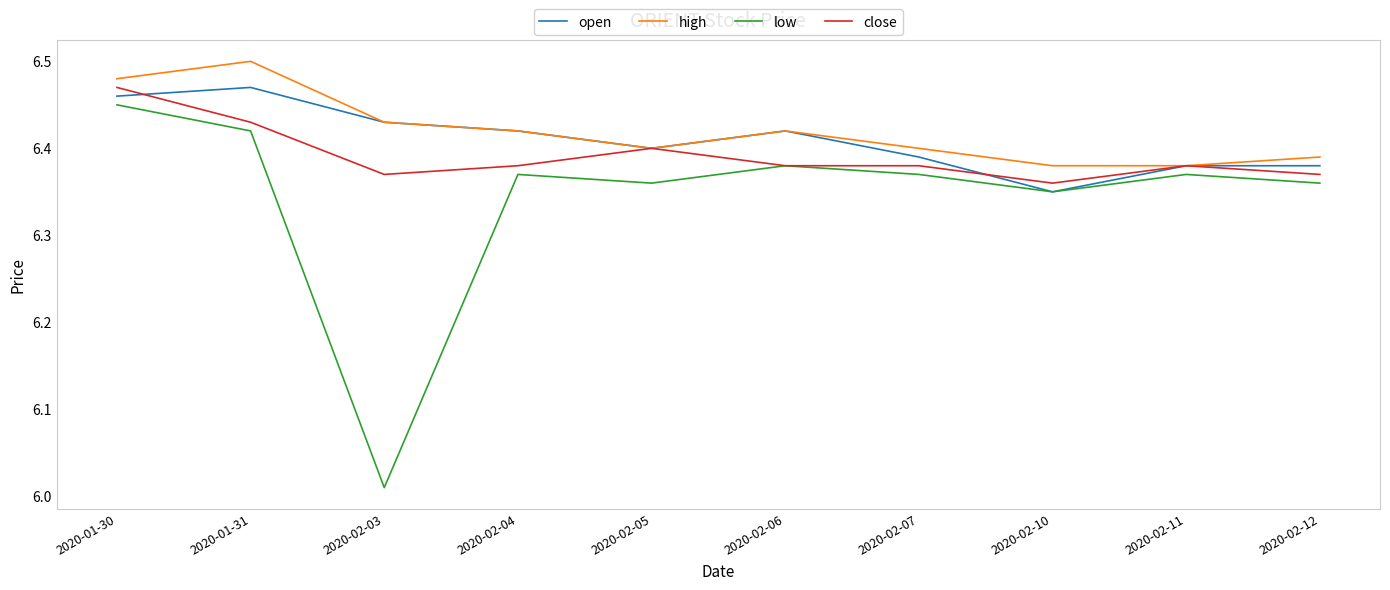

Is this an area chart (filled region under the line)?

No